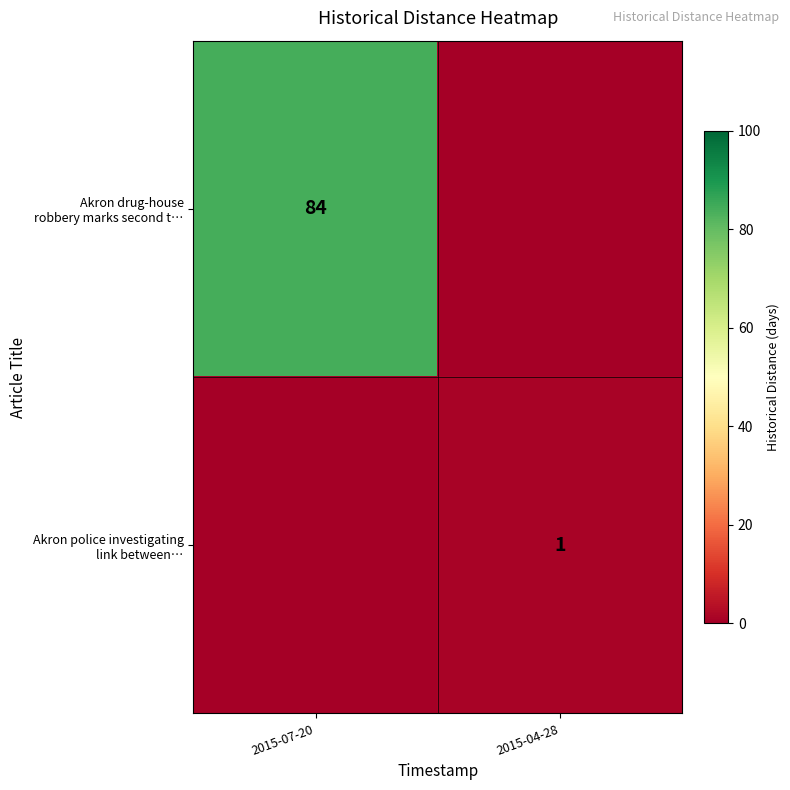

At how many categories does at least one series exceed 33?

1